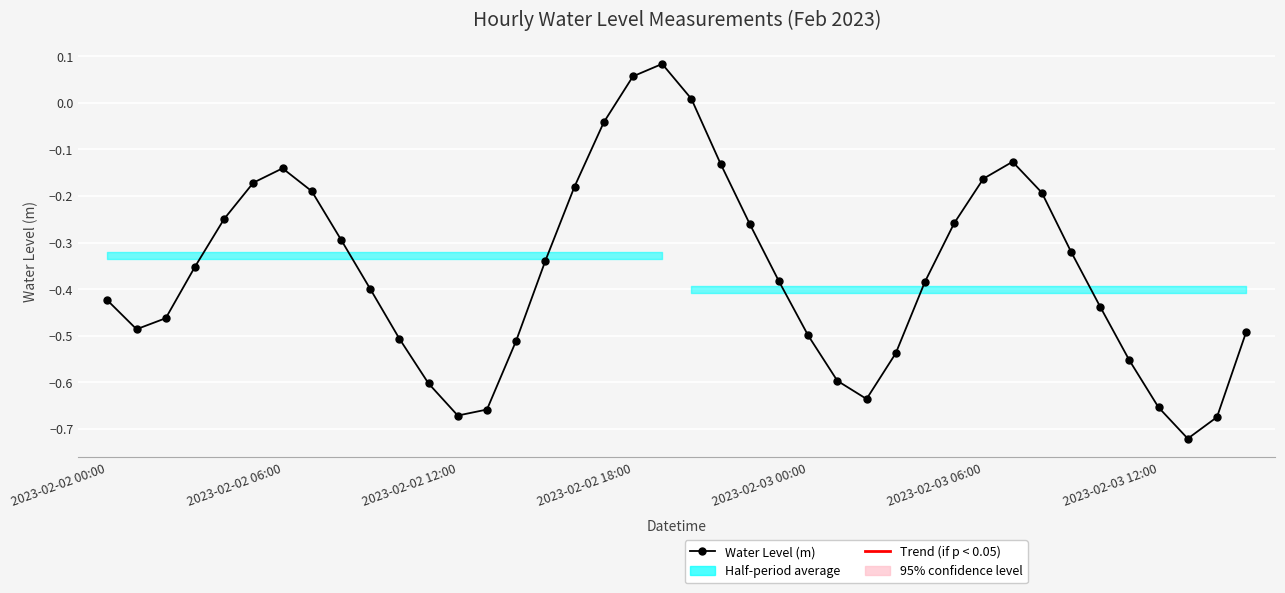

Read the value at 2023-02-03 06:00.

-0.2